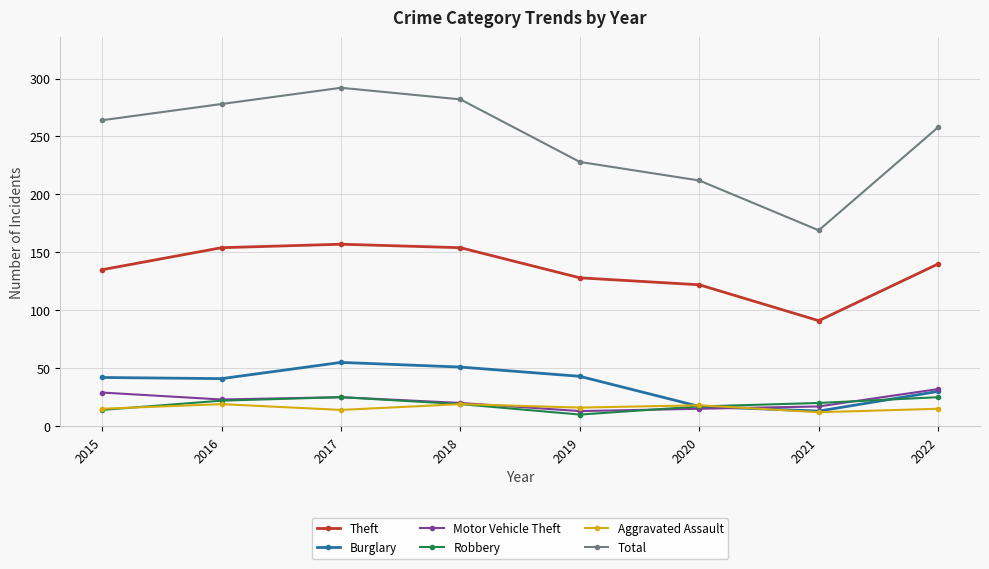

What is the value of the Robbery point at the 2nd from the left?

22